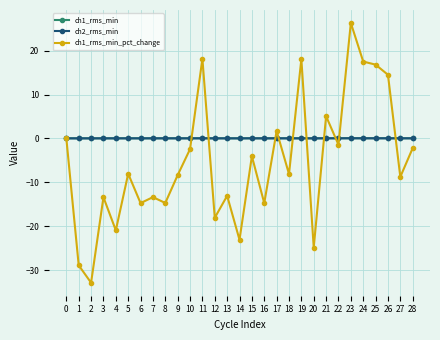

True or false: ch2_rms_min and ch1_rms_min cross at least once.

False